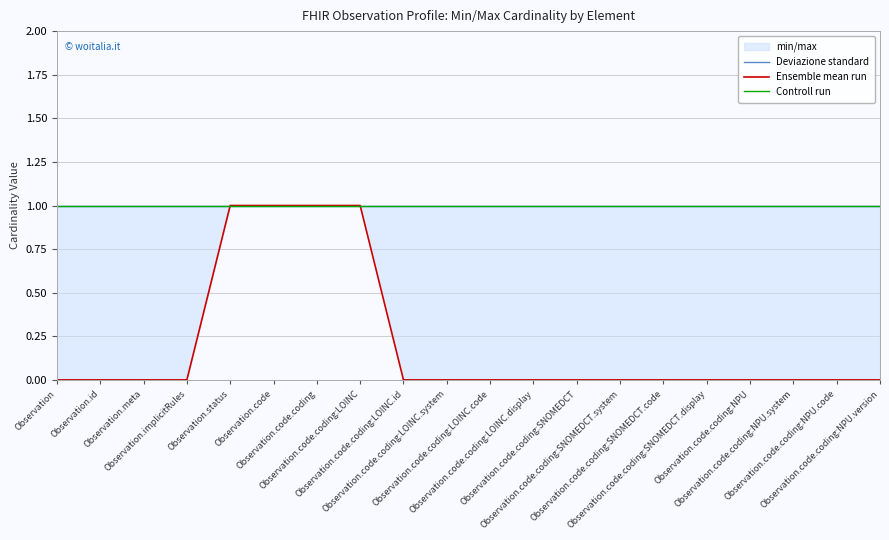

Between Observation.code.coding:SNOMEDCT and Observation.code, which is larger?

Observation.code.coding:SNOMEDCT